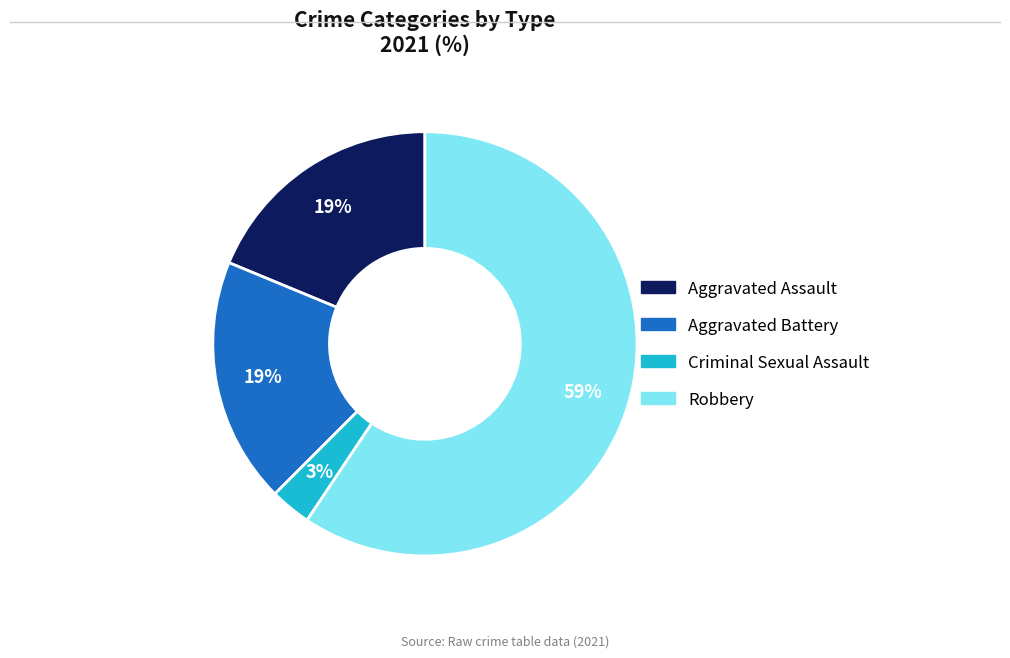

Between Aggravated Battery and Criminal Sexual Assault, which is larger?

Aggravated Battery